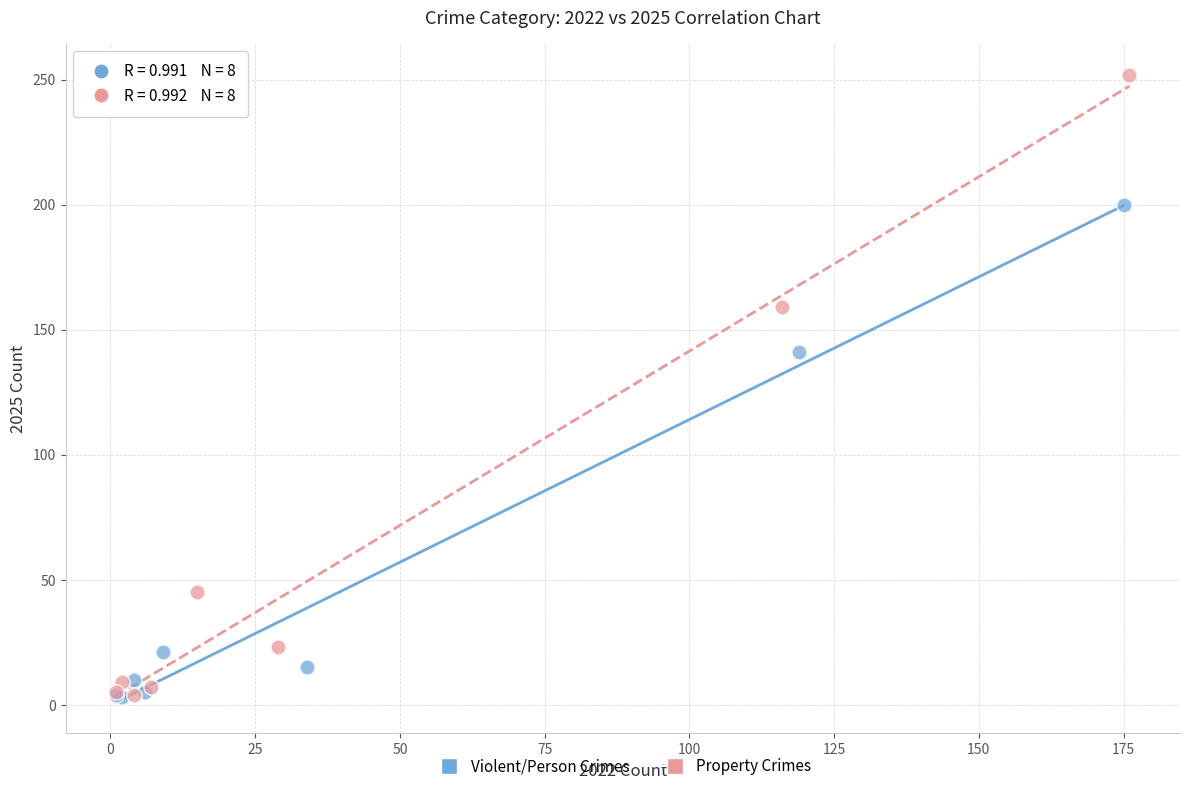

Which series contains the highest Y value?

Property Crimes